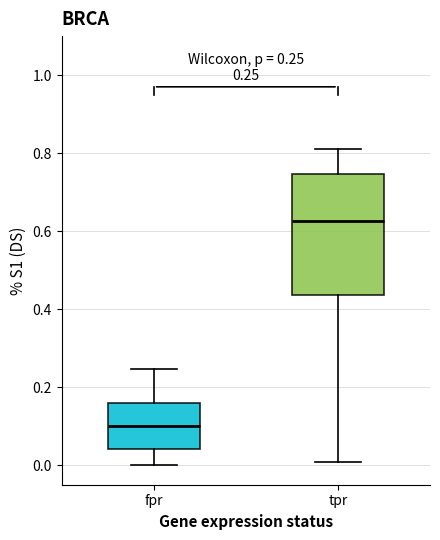

Which box's median line is the lowest?

fpr